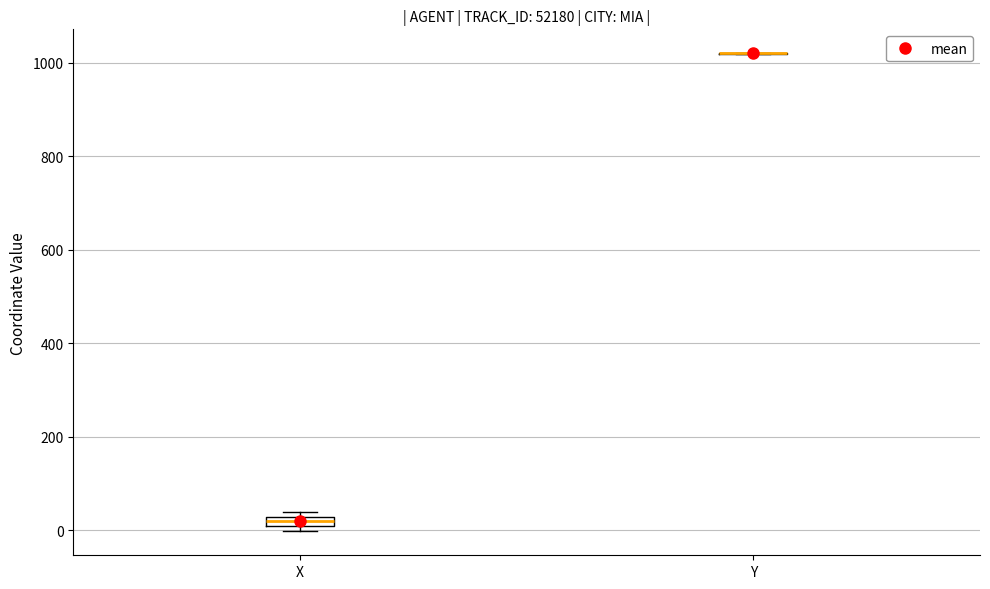

Where is the lower edge of the box for X on the y-axis? The values are not printed on the chart, so give them approximately, as read against the axis.

0